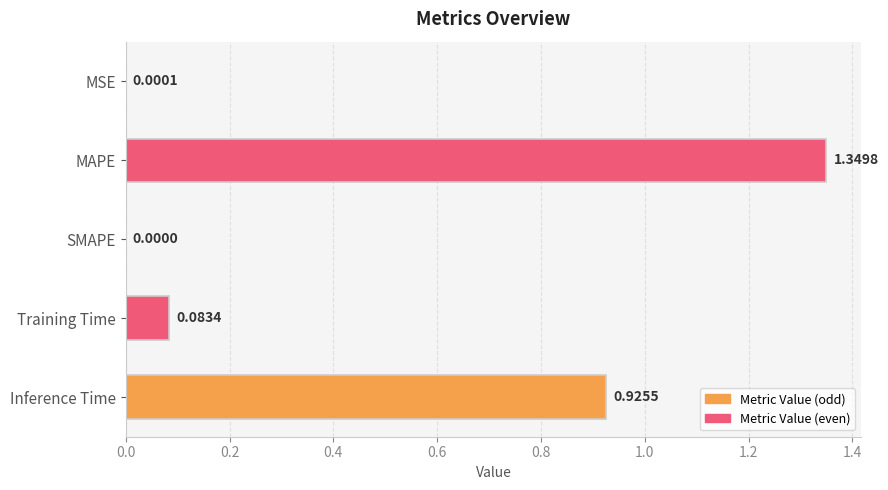

How many data points are above 0?

4